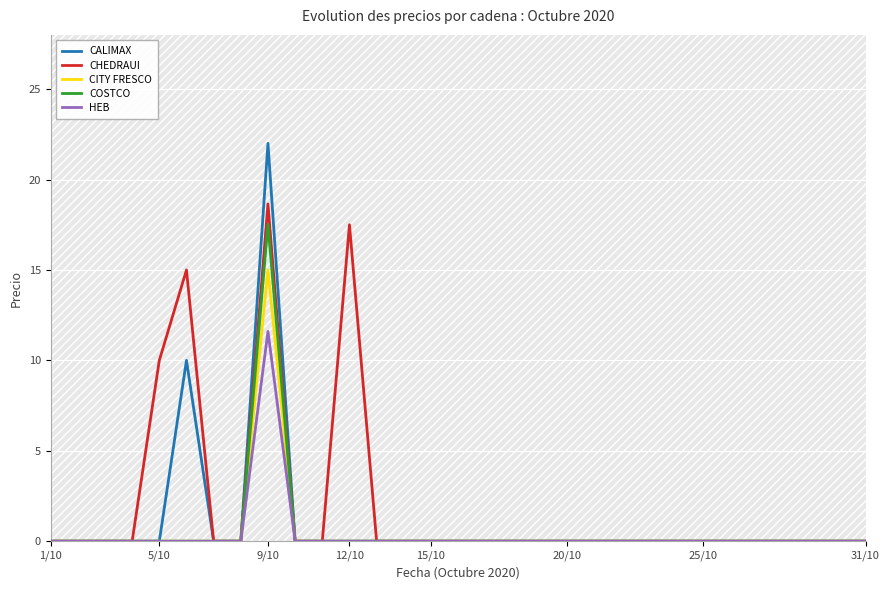

What is the highest value of the COSTCO series?

17.5